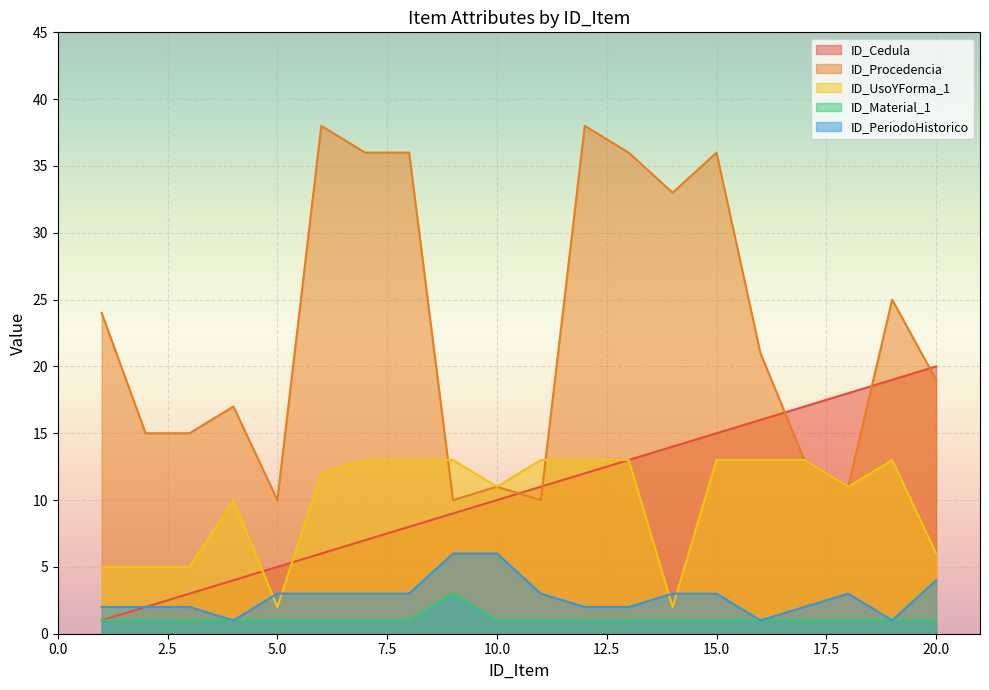

How many distinct data groups are displayed?

5